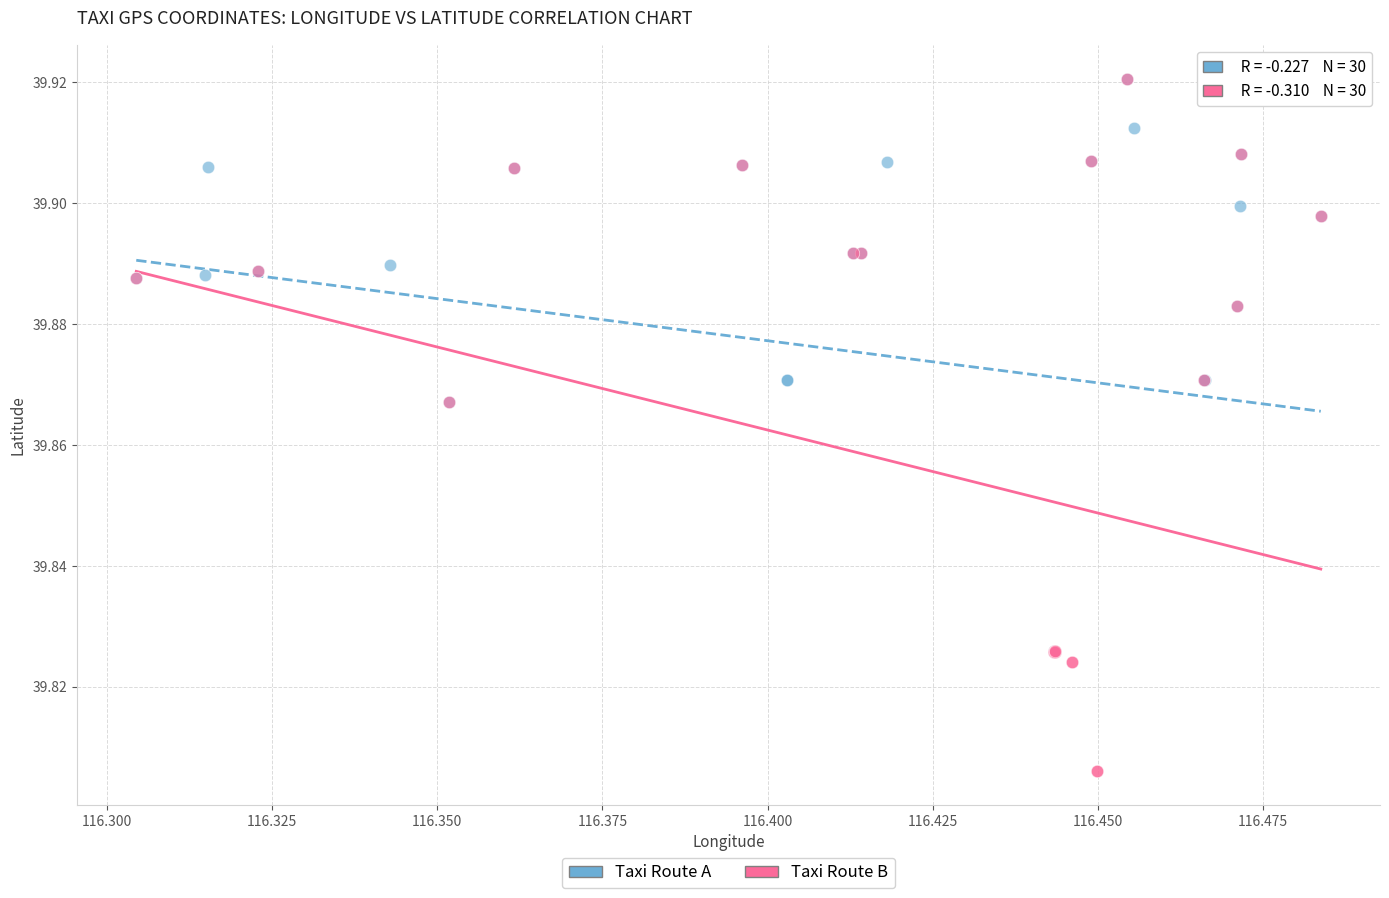

Which series has the widest spread of Y values?

Taxi Route B